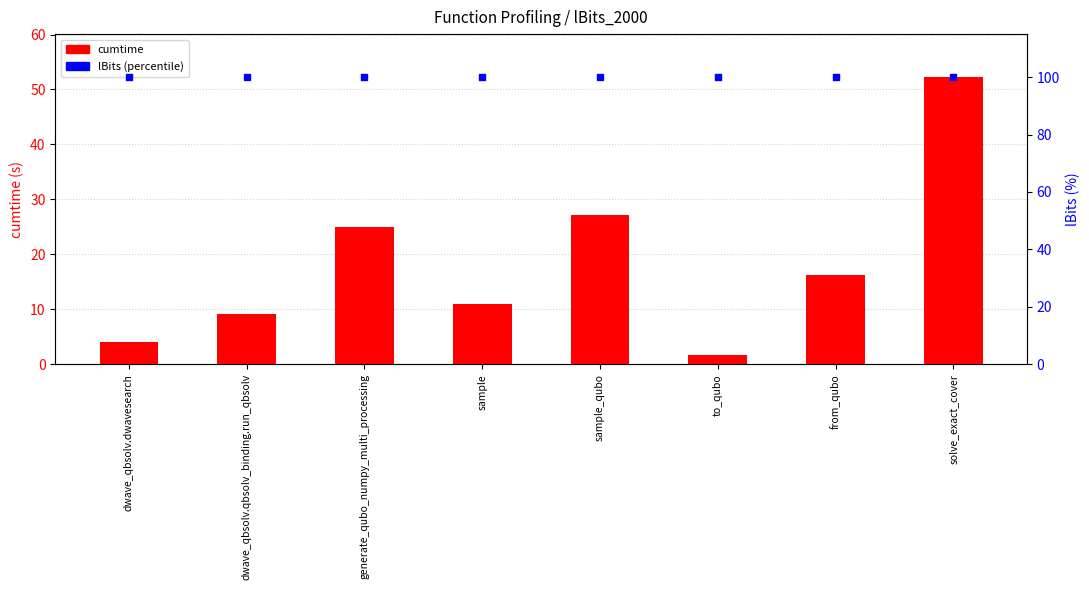

Is the value of cumtime at solve_exact_cover greater than the value of lBits (percentile) at to_qubo?

No